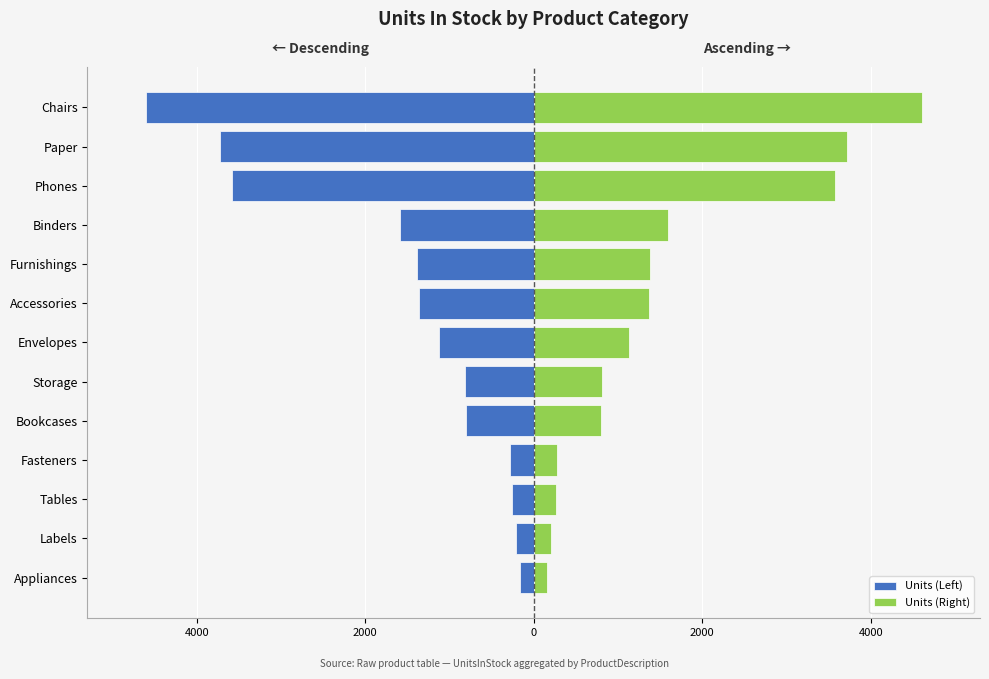

What is the maximum value for Units (Left)?

-158